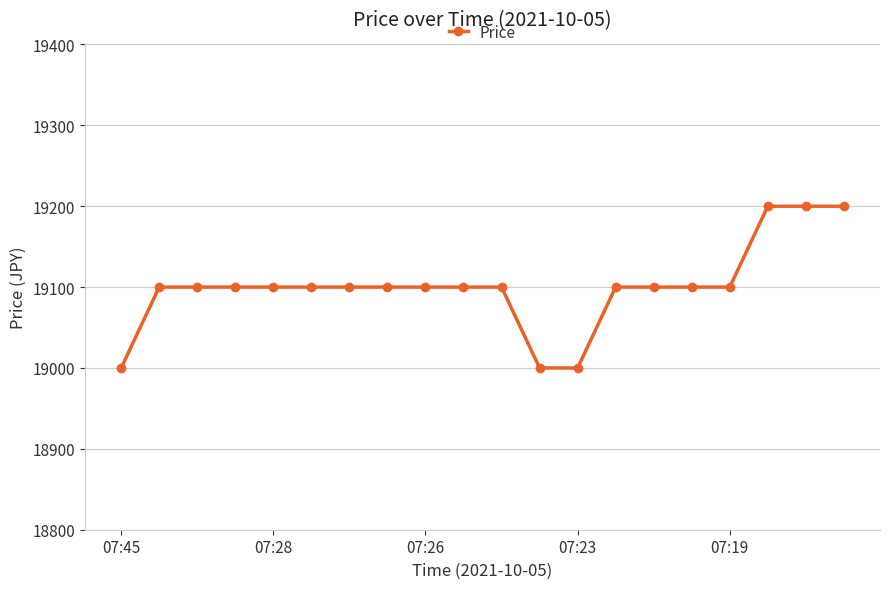

What is the minimum value shown in the chart?

19000